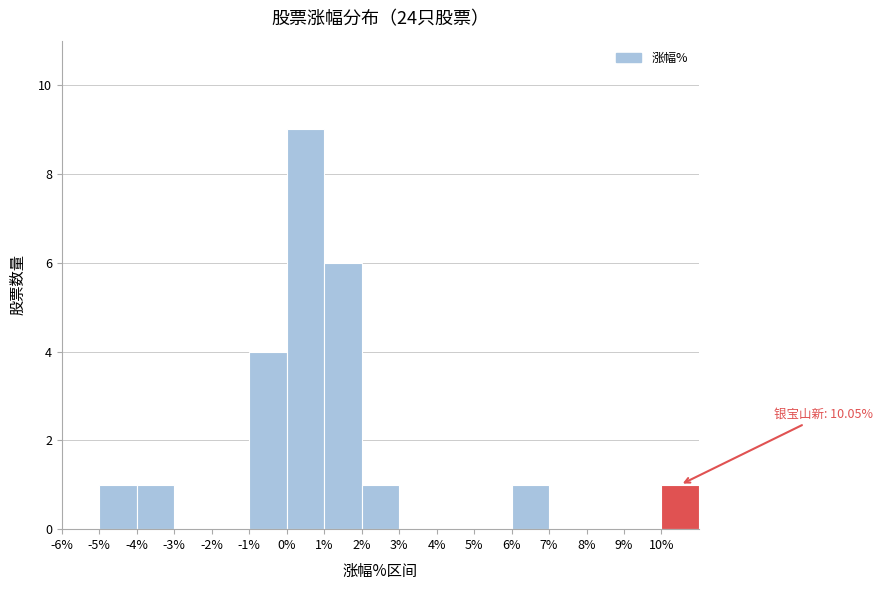

Over which range of the x-axis is the bar tallest?

0 to 1